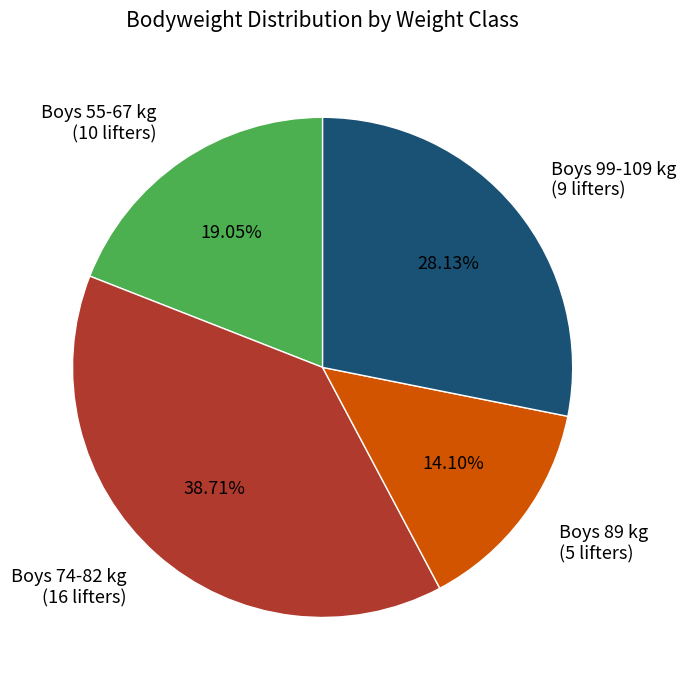

Does any single category account for the majority?

No